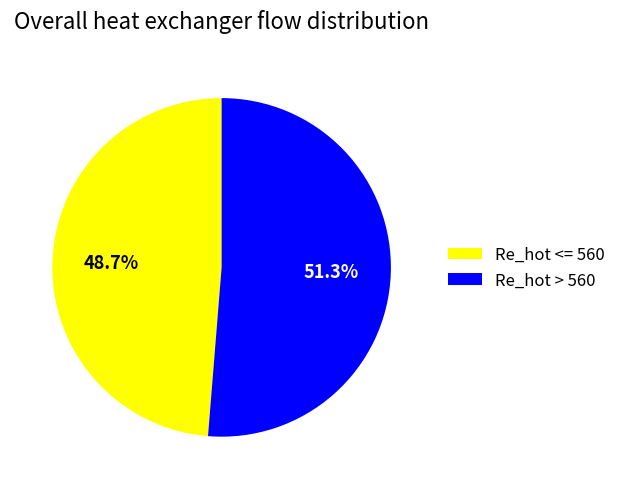

Which has a higher value, Re_hot <= 560 or Re_hot > 560?

Re_hot > 560